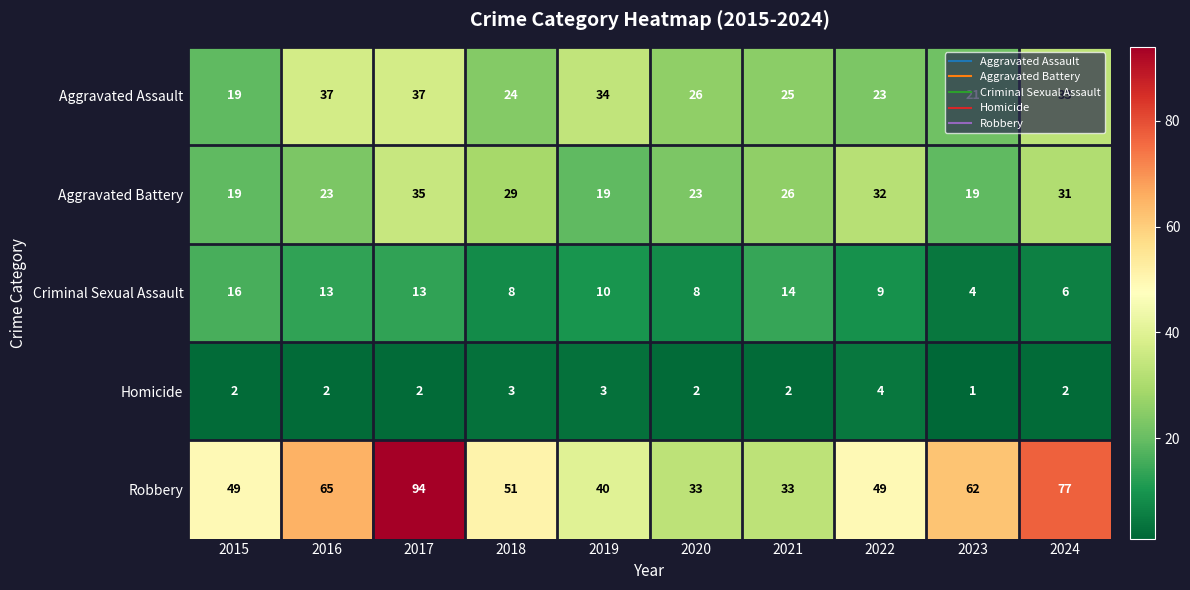

Which label corresponds to the largest value in the chart?

2017